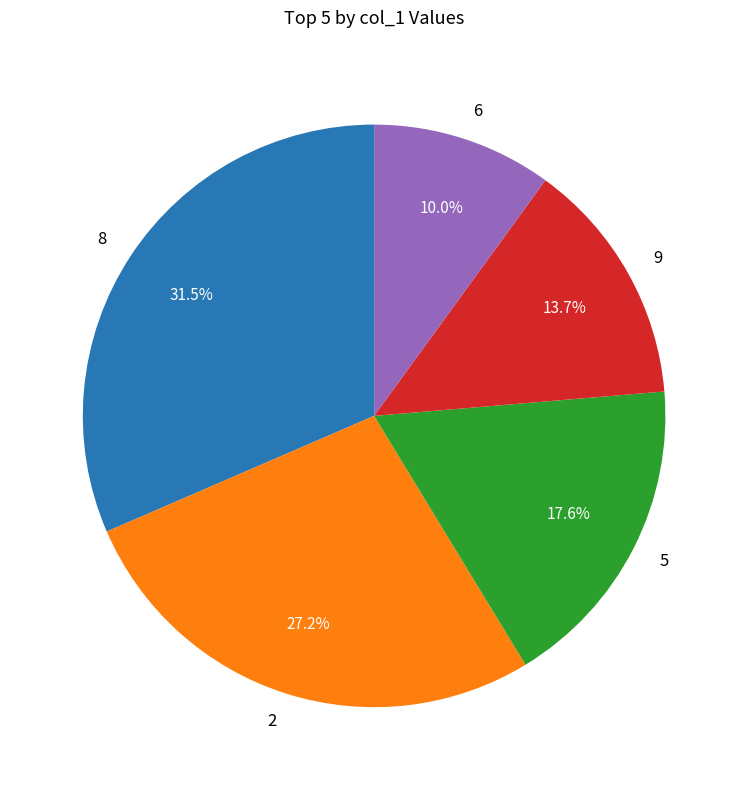

What portion of the pie excludes 5?

82.4%